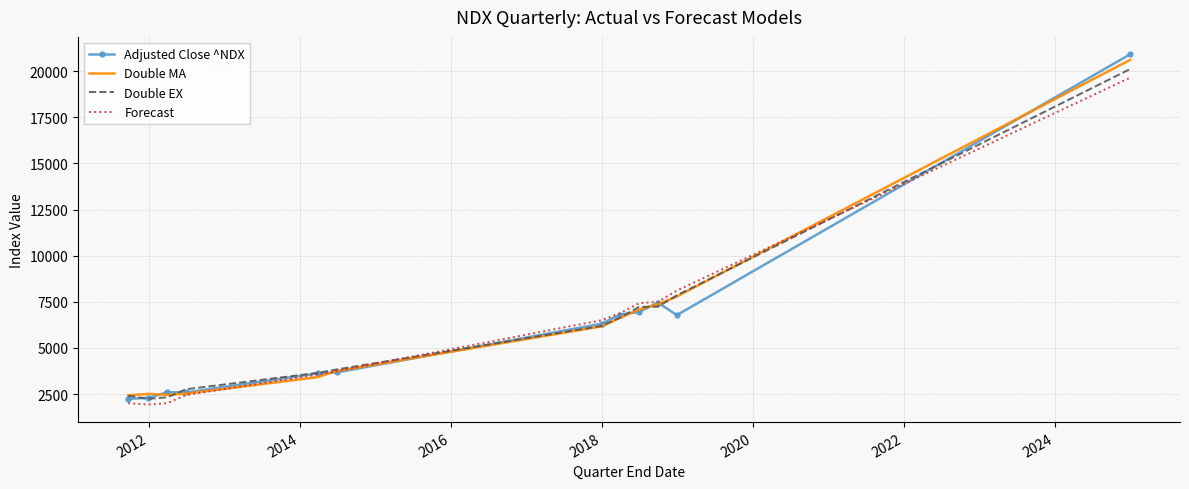

What is the lowest value of the Double MA series?

2432.7